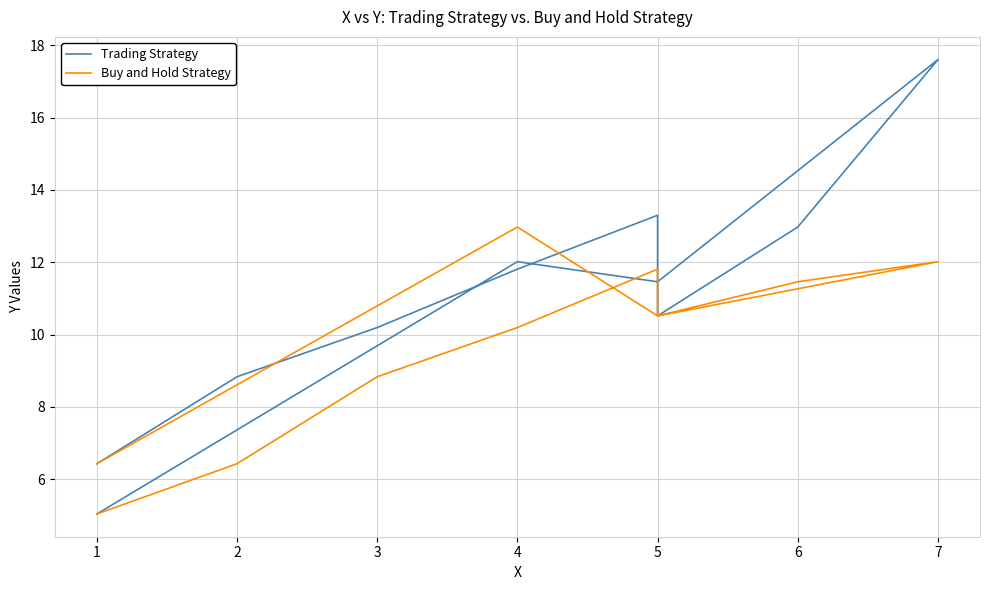

What is the minimum value shown in the chart?

5.0